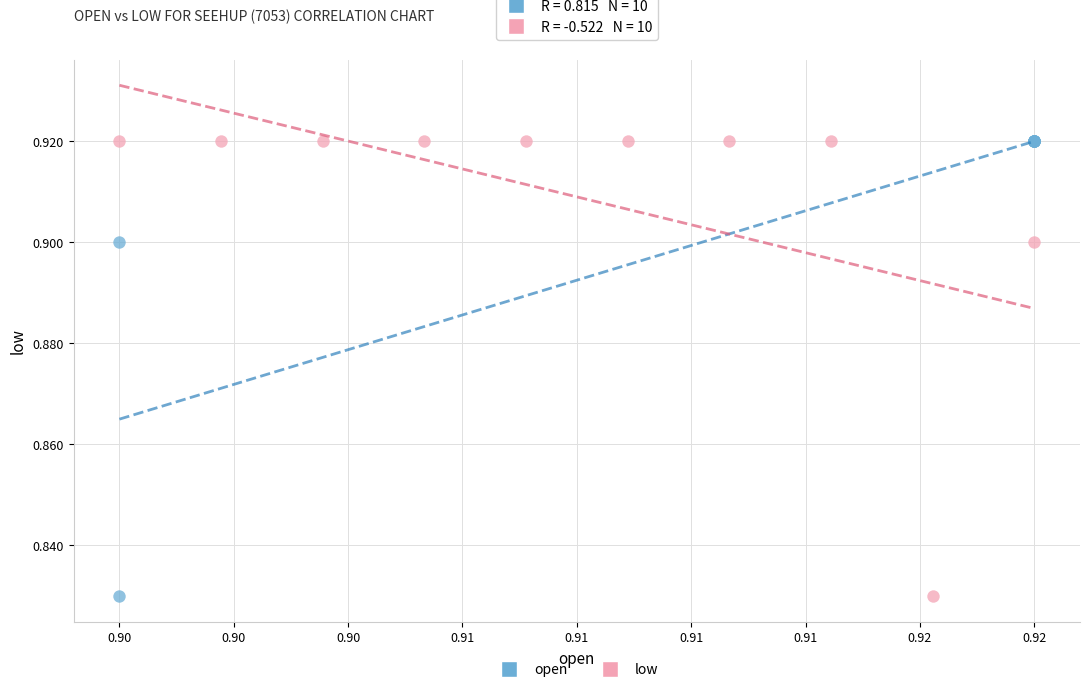

What are all the series names shown in the legend?

open, low